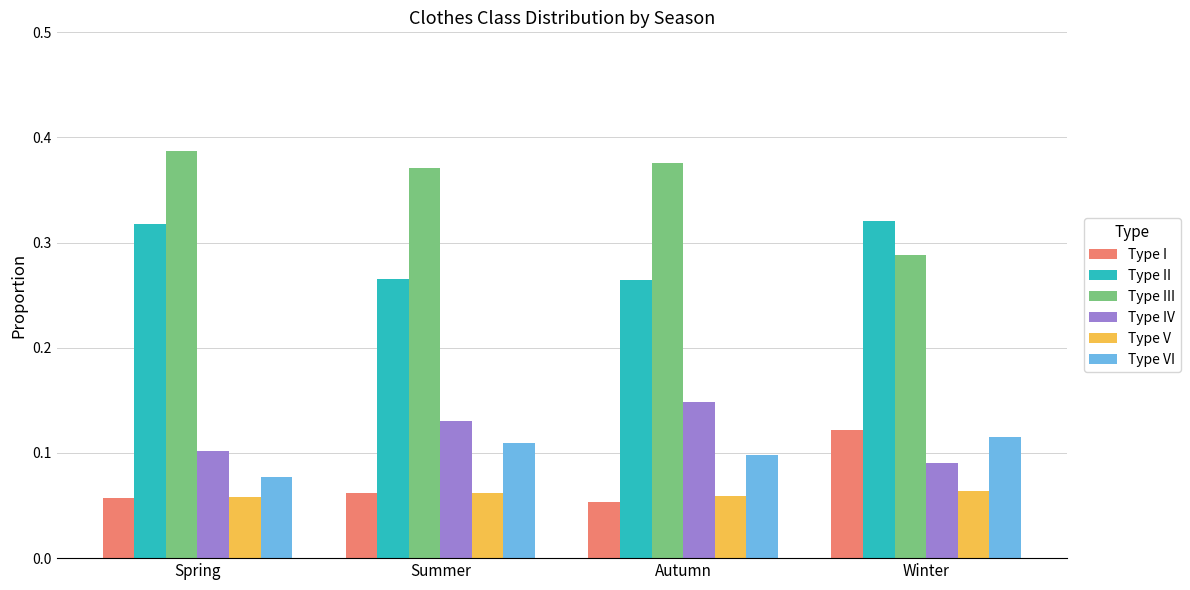

Is it true that Type II equals 0.1 at Summer?

False